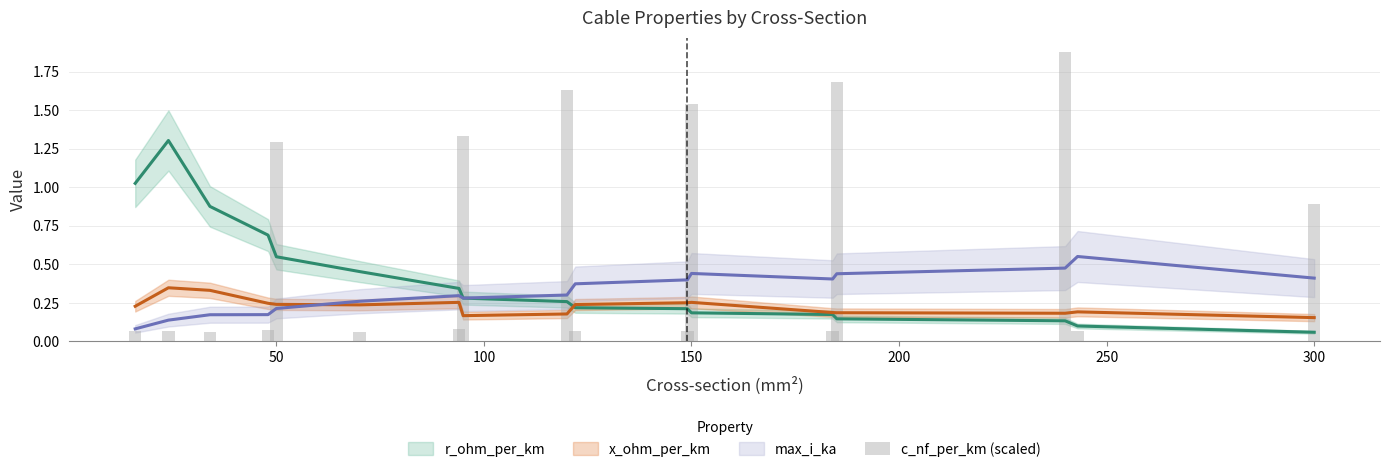

What position from the right is 50?

16